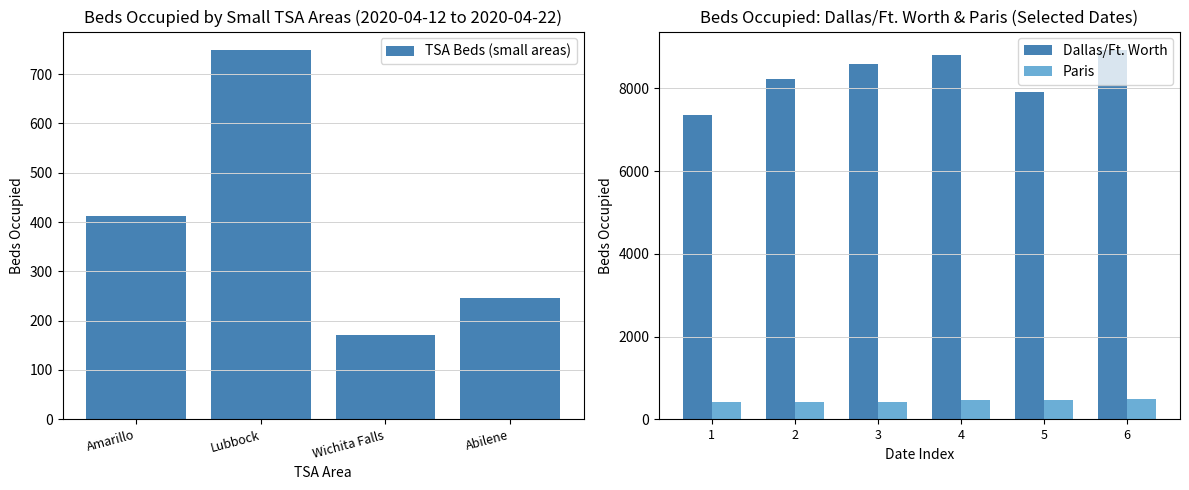

Rank the categories by TSA Beds (small areas) value from lowest to highest.

Wichita Falls, Abilene, Amarillo, Lubbock